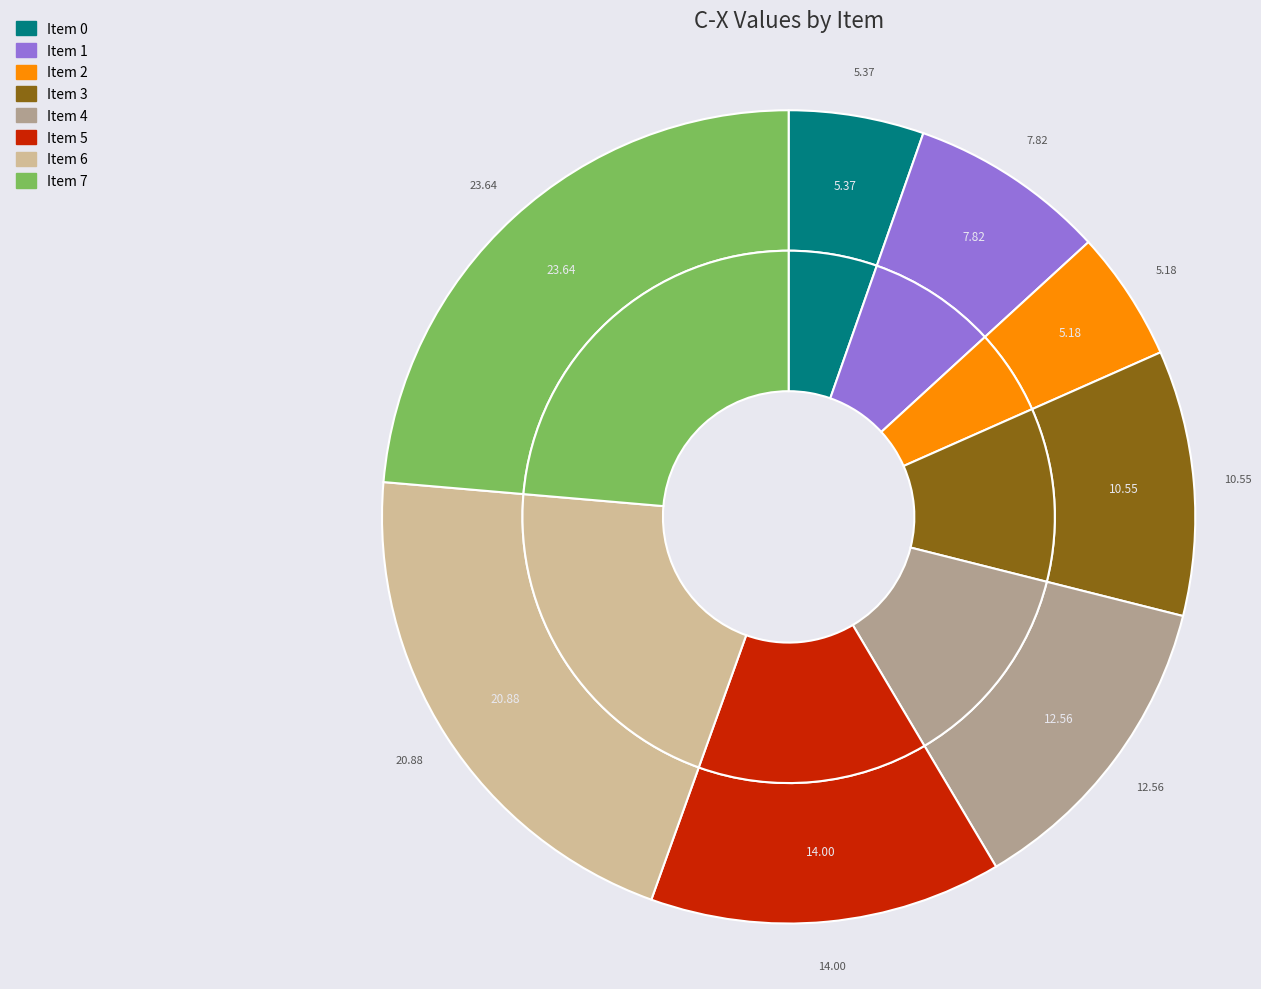

To the nearest percent, what is the average slice percentage?

12%